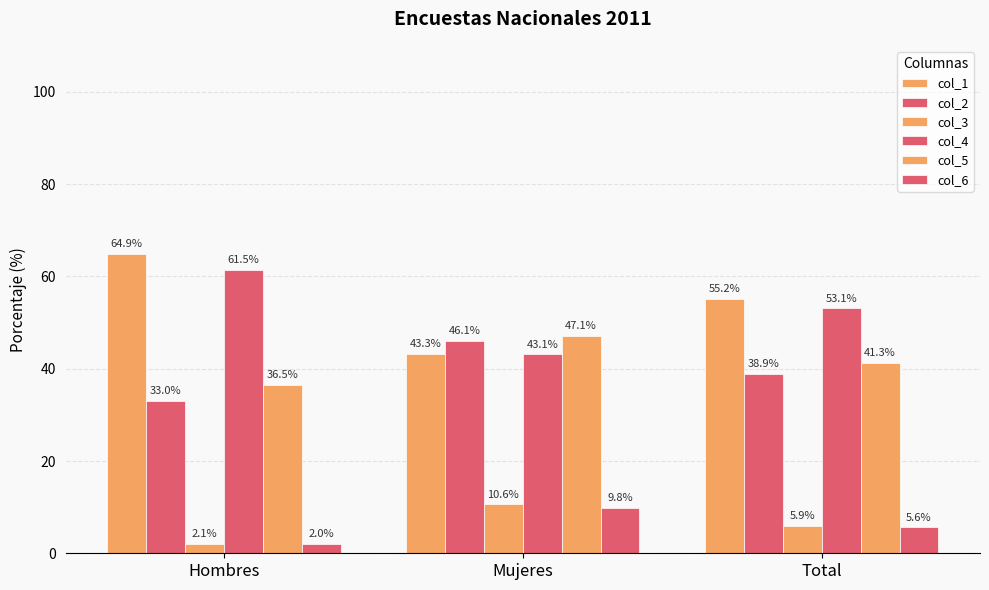

How many groups of bars are there?

3